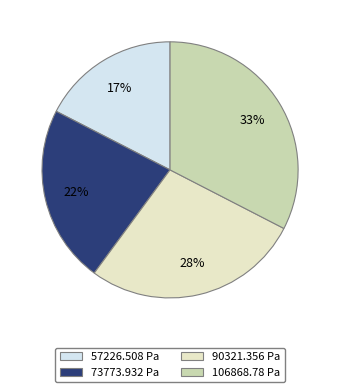

To the nearest percent, what is the average slice percentage?

25%